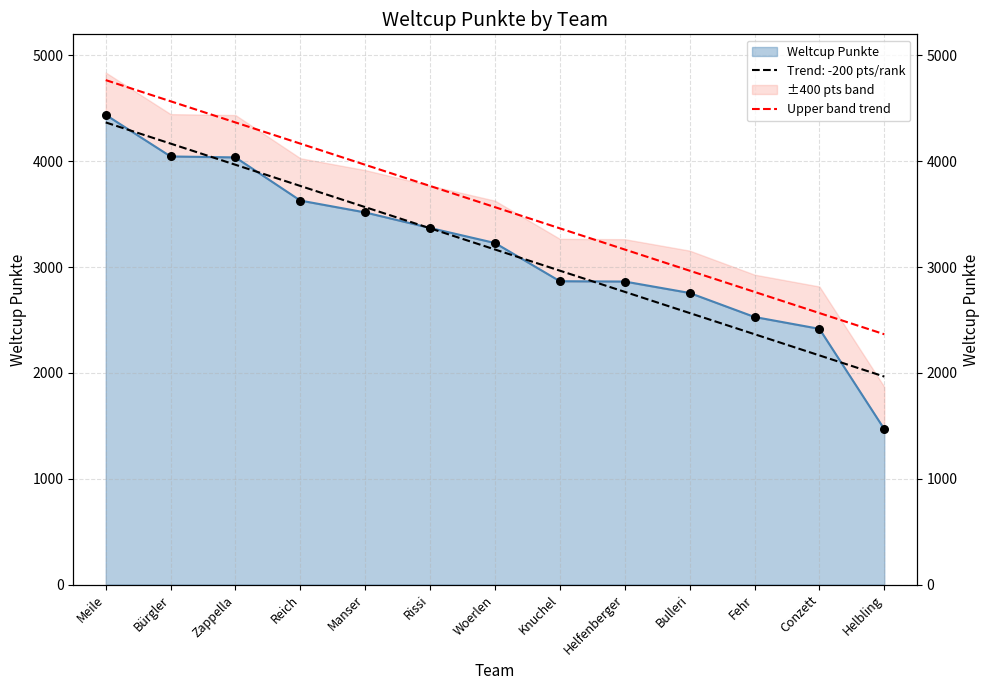

Approximately how many times larger is the value at Meile compared to Bulleri?

1.6